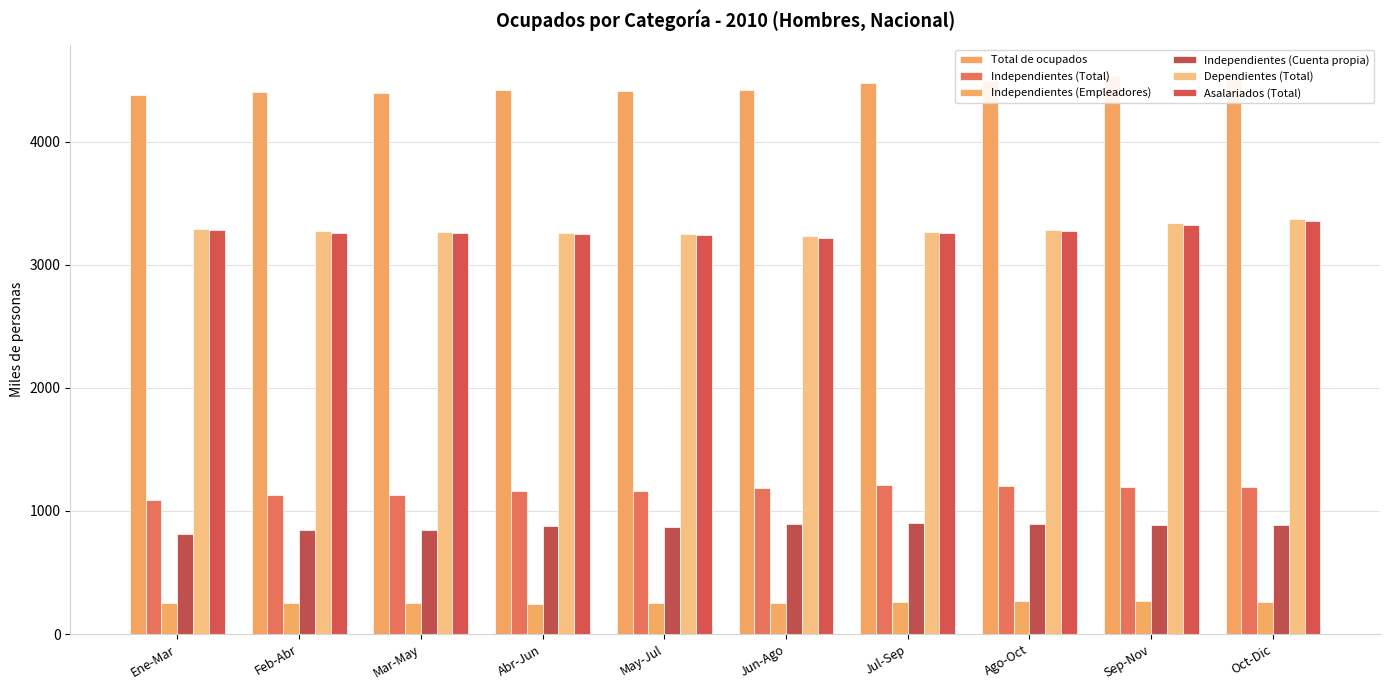

What is the average value of the Asalariados (Total) series?

3271.7